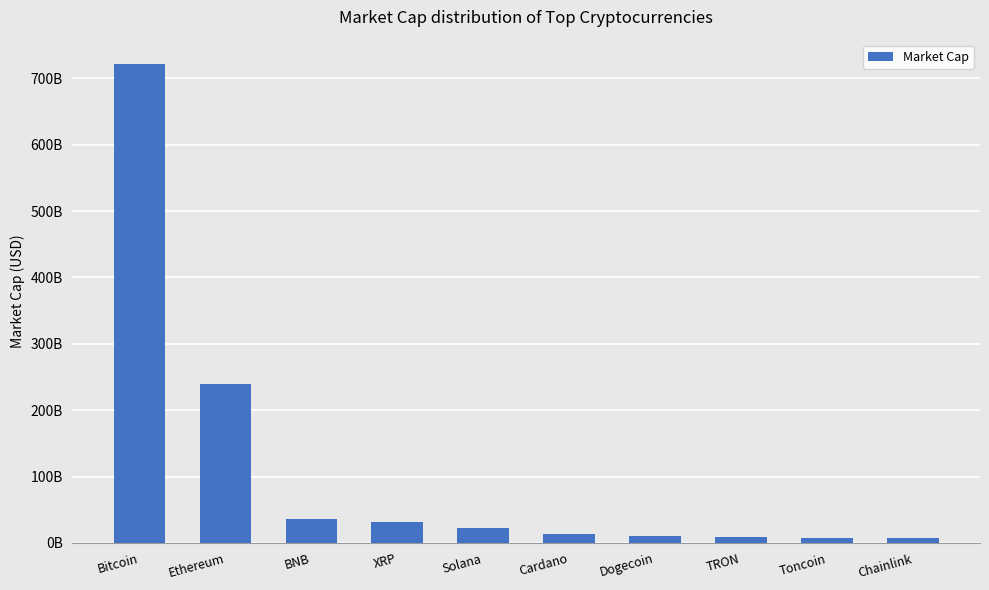

How many bars are there in total?

10